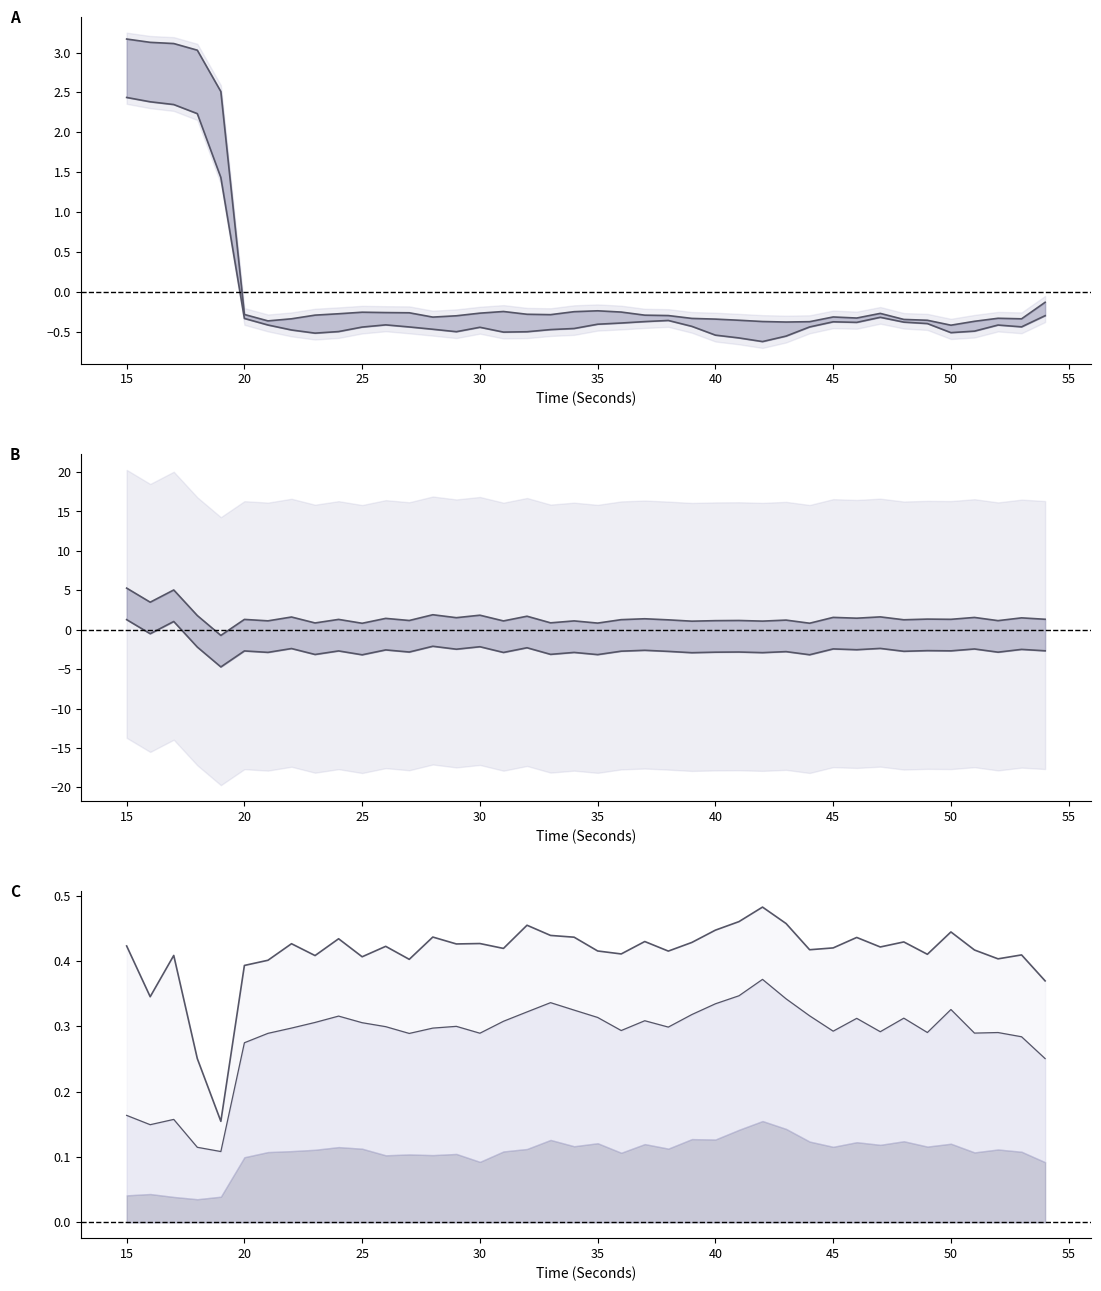

Reading left to right, extract all data points from this chart.

hjorthMobility_EEG: 3.2	3.1	3.1	3.0	2.5	-0.3	-0.4	-0.3	-0.3	-0.3	-0.3	-0.3	-0.3	-0.3	-0.3	-0.3	-0.2	-0.3	-0.3	-0.2	-0.2	-0.3	-0.3	-0.3	-0.3	-0.3	-0.4	-0.4	-0.4	-0.4	-0.3	-0.3	-0.3	-0.3	-0.4	-0.4	-0.4	-0.3	-0.3	-0.1
hjorthComplexity_EEG: 2.4	2.4	2.3	2.2	1.4	-0.3	-0.4	-0.5	-0.5	-0.5	-0.4	-0.4	-0.4	-0.5	-0.5	-0.4	-0.5	-0.5	-0.5	-0.5	-0.4	-0.4	-0.4	-0.4	-0.4	-0.5	-0.6	-0.6	-0.6	-0.4	-0.4	-0.4	-0.3	-0.4	-0.4	-0.5	-0.5	-0.4	-0.4	-0.3
deltaPower_EEG upper: 5.3	3.5	5.0	1.8	-0.7	1.3	1.1	1.6	0.9	1.3	0.8	1.4	1.2	1.9	1.5	1.8	1.1	1.7	0.9	1.1	0.8	1.3	1.4	1.3	1.1	1.1	1.2	1.1	1.2	0.8	1.6	1.5	1.6	1.3	1.3	1.3	1.6	1.2	1.5	1.3
deltaPower_EEG lower: 1.3	-0.5	1.0	-2.2	-4.7	-2.7	-2.9	-2.4	-3.1	-2.7	-3.2	-2.6	-2.8	-2.1	-2.5	-2.2	-2.9	-2.3	-3.1	-2.9	-3.2	-2.7	-2.6	-2.7	-2.9	-2.9	-2.8	-2.9	-2.8	-3.2	-2.4	-2.5	-2.4	-2.7	-2.7	-2.7	-2.4	-2.8	-2.5	-2.7
stack top: 0.4	0.3	0.4	0.3	0.2	0.4	0.4	0.4	0.4	0.4	0.4	0.4	0.4	0.4	0.4	0.4	0.4	0.5	0.4	0.4	0.4	0.4	0.4	0.4	0.4	0.4	0.5	0.5	0.5	0.4	0.4	0.4	0.4	0.4	0.4	0.4	0.4	0.4	0.4	0.4
beta top: 0.2	0.1	0.2	0.1	0.1	0.3	0.3	0.3	0.3	0.3	0.3	0.3	0.3	0.3	0.3	0.3	0.3	0.3	0.3	0.3	0.3	0.3	0.3	0.3	0.3	0.3	0.3	0.4	0.3	0.3	0.3	0.3	0.3	0.3	0.3	0.3	0.3	0.3	0.3	0.3